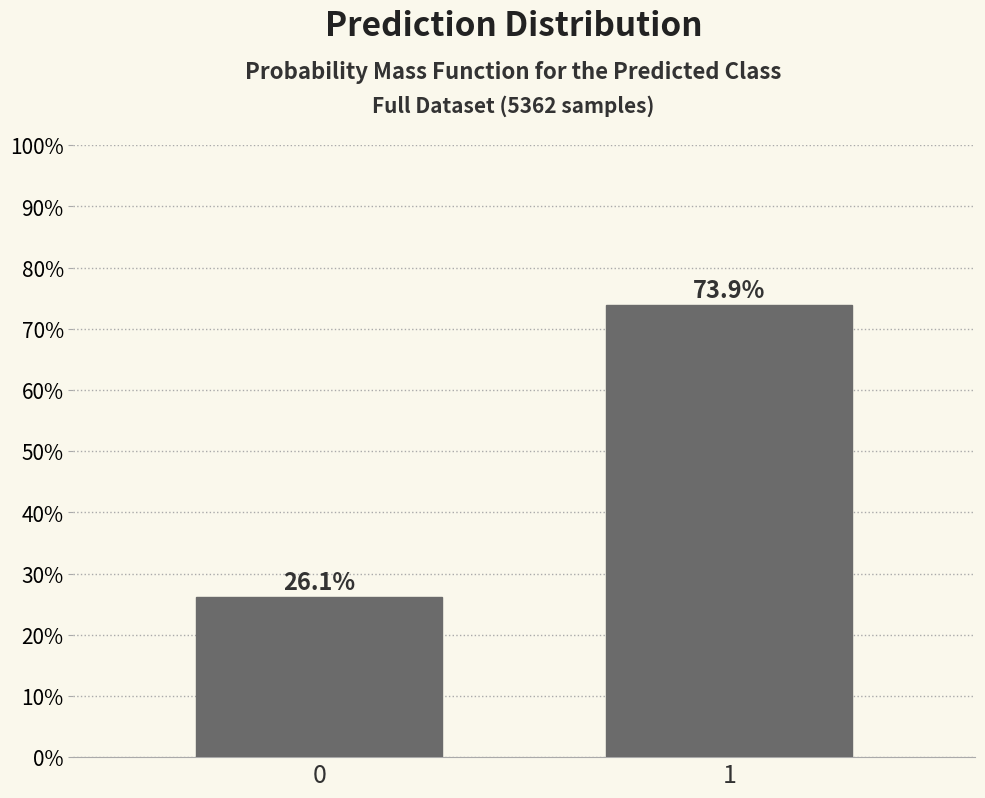

Reading left to right, list all the values displayed in this chart.

26.1	73.9